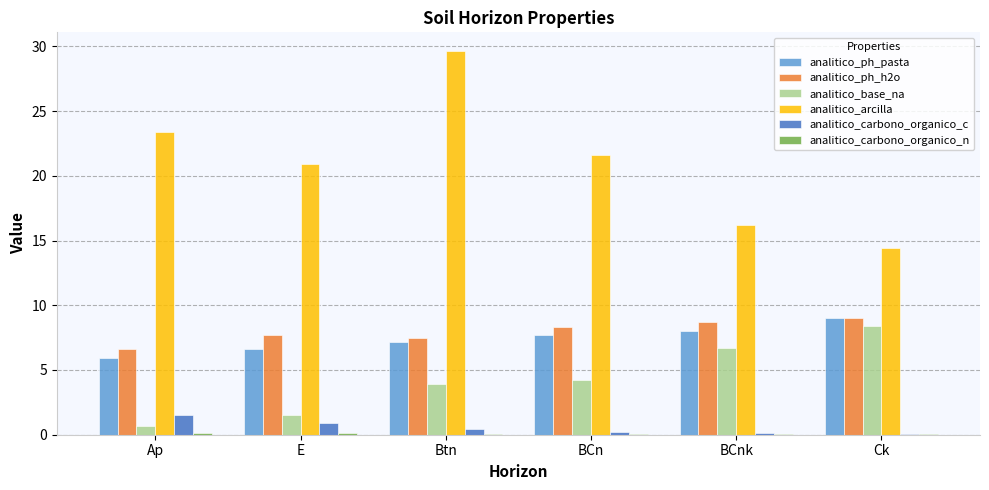

What is the average value of the analitico_ph_h2o series?

8.0